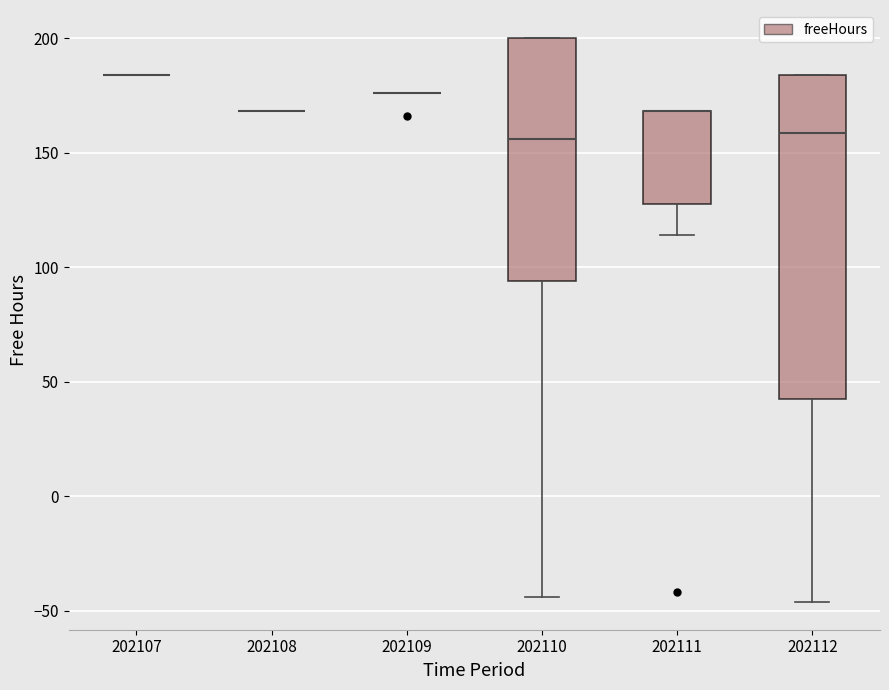

Where is the lower edge of the box at x = 202111 on the y-axis? The values are not printed on the chart, so give them approximately, as read against the axis.

130